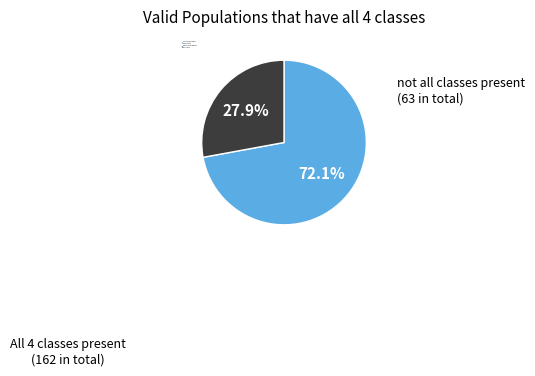

Does any single category account for the majority?

Yes